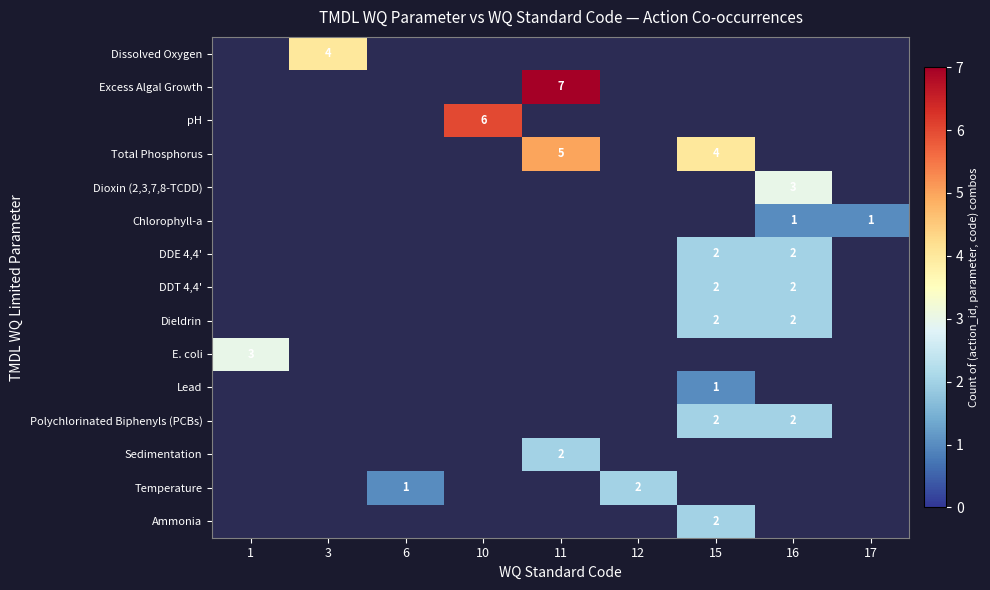

What is the total value across all series at 16?

12